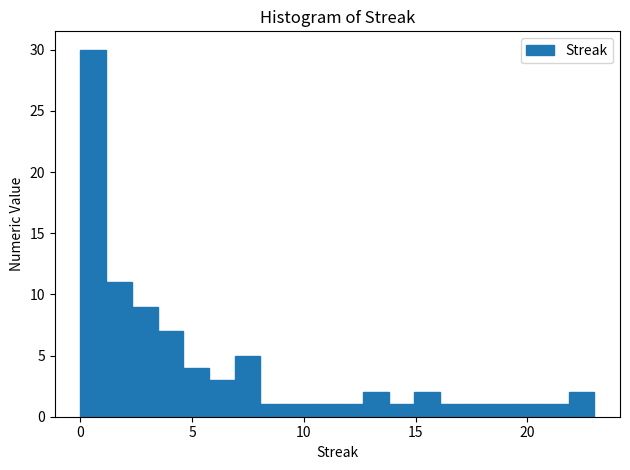

Around what value on the x-axis is the tallest bar? Give the approximate position of its centre, as read against the axis.

0.5